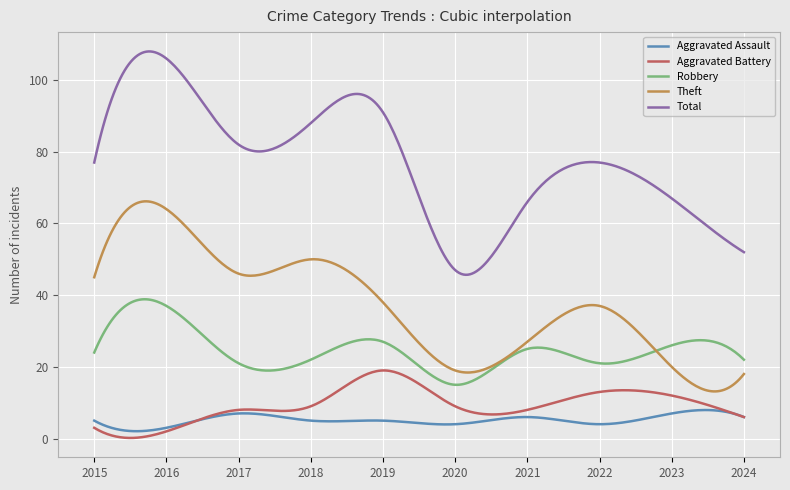

Count the number of data series in this chart.

5